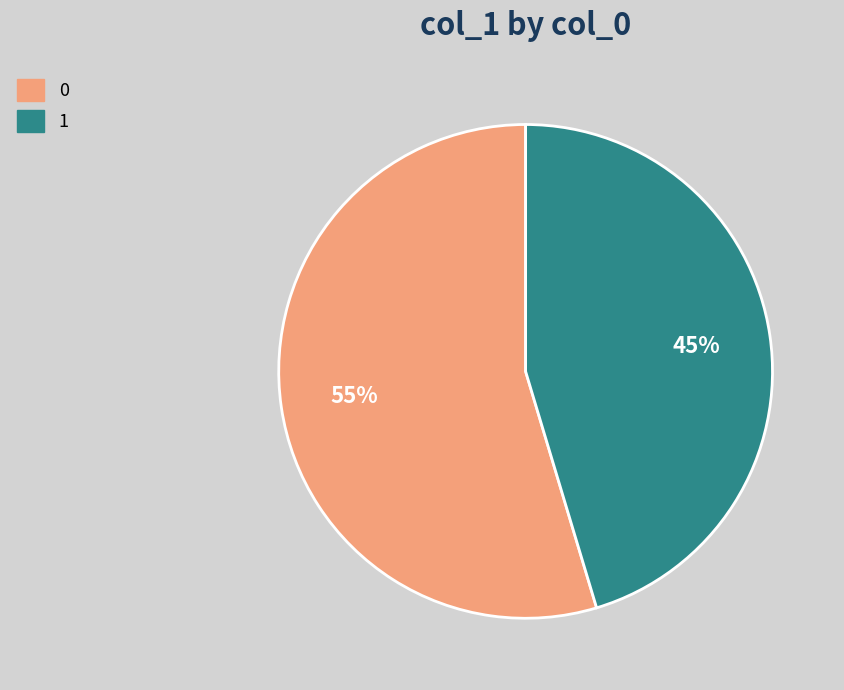

Do 0 and 1 together represent more than half of the pie?

Yes